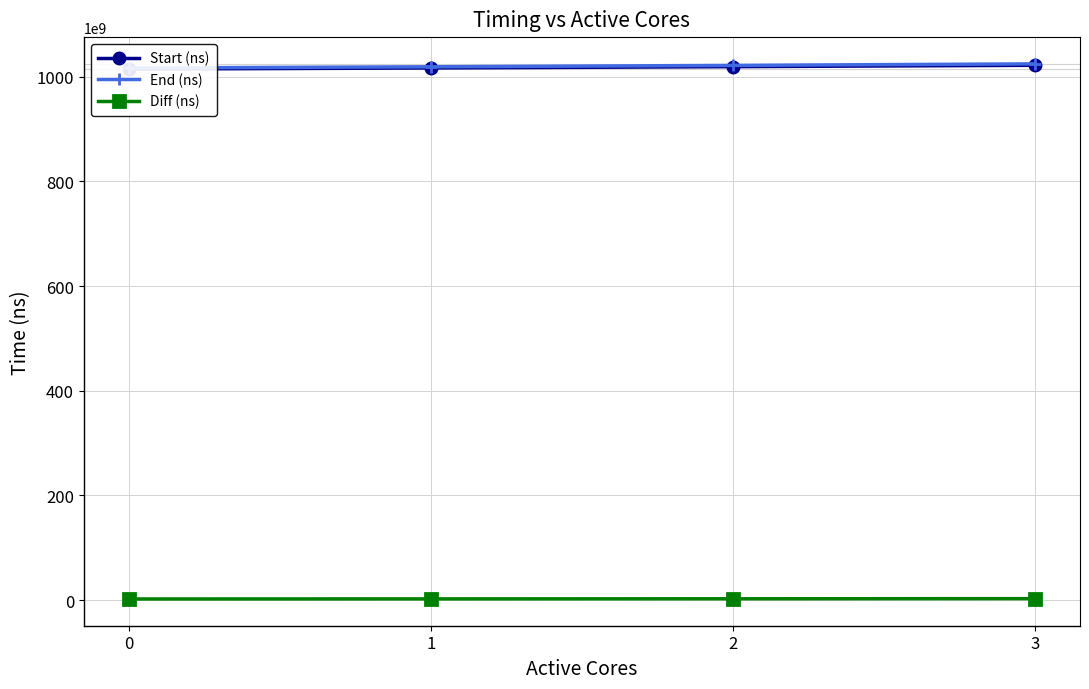

What is the approximate value of End (ns) at 2?

1021611923025